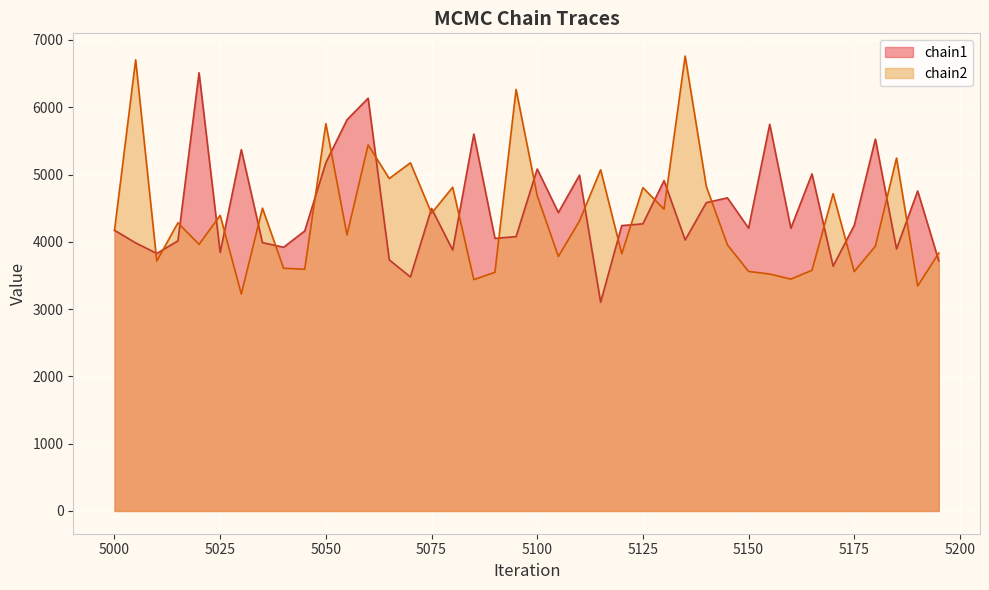

What is the difference between the chain1 values at 5180 and 5185?

1632